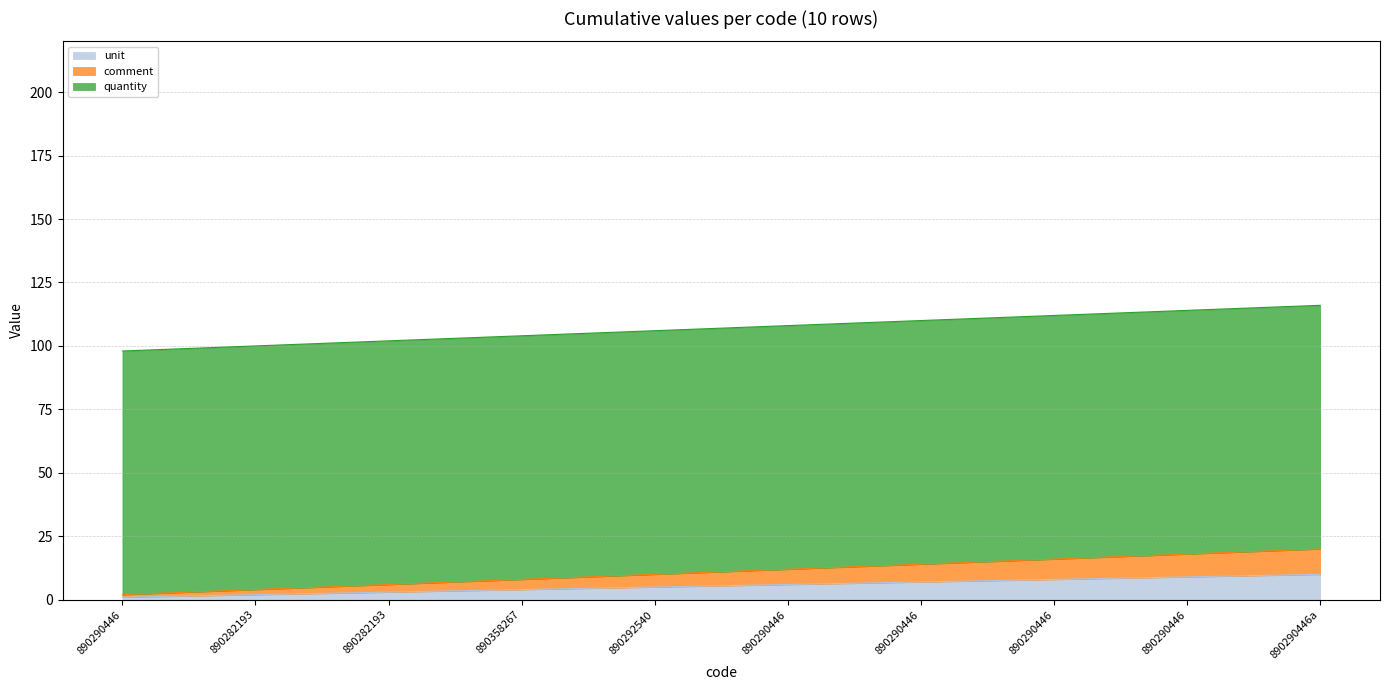

Does the chart display data point markers on the line(s)?

No